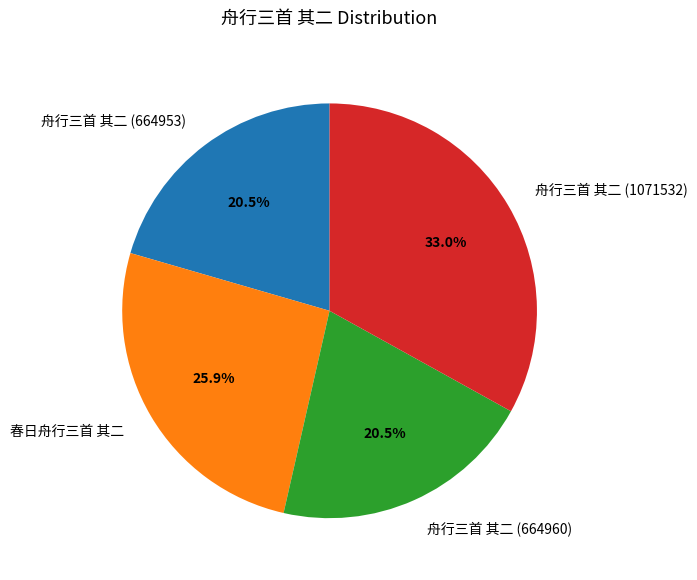

To the nearest percent, what is the difference between the largest and smallest slice percentages?

13%